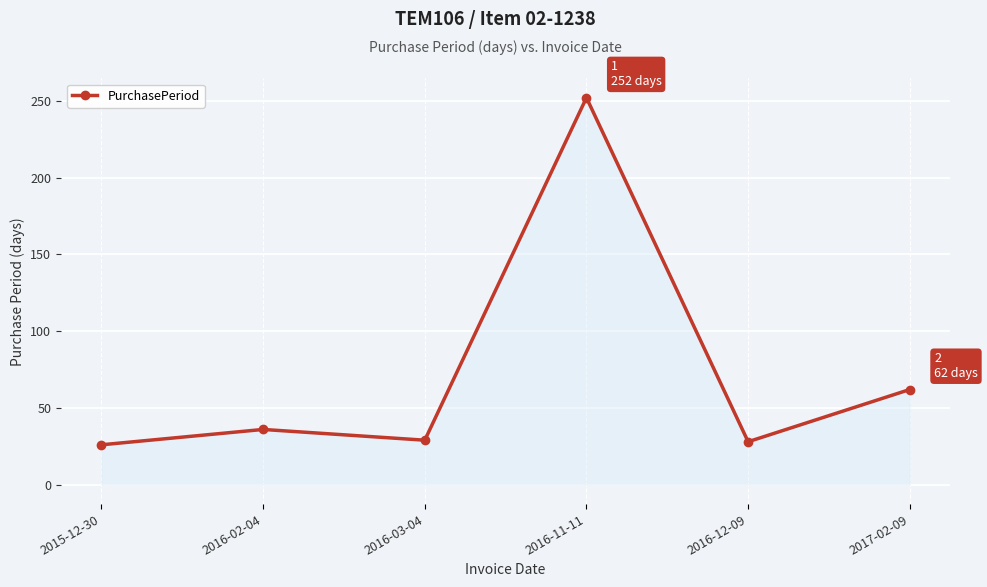

What is the ratio of the value at 2016-11-11 to the value at 2017-02-09?

4.1